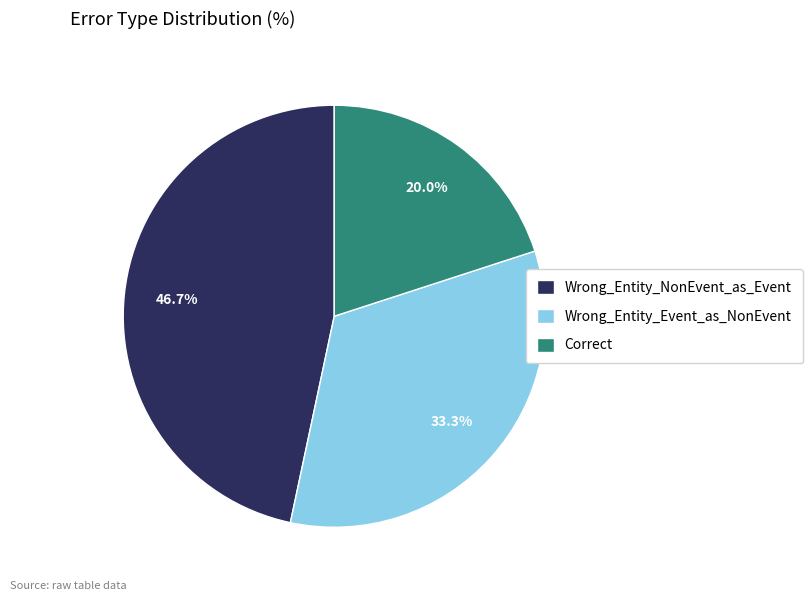

What percentage is NOT represented by Wrong_Entity_NonEvent_as_Event?

53.3%